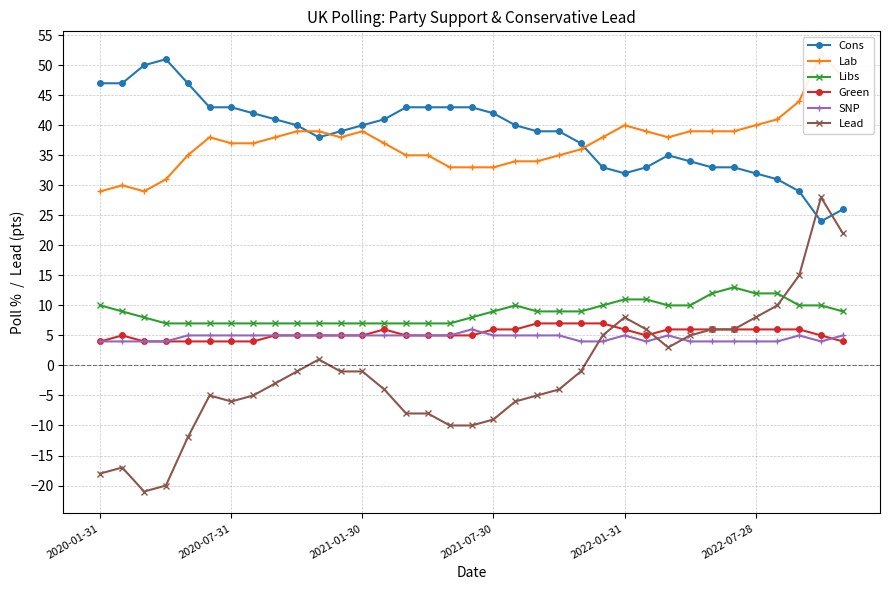

True or false: SNP and Libs intersect in this chart.

False